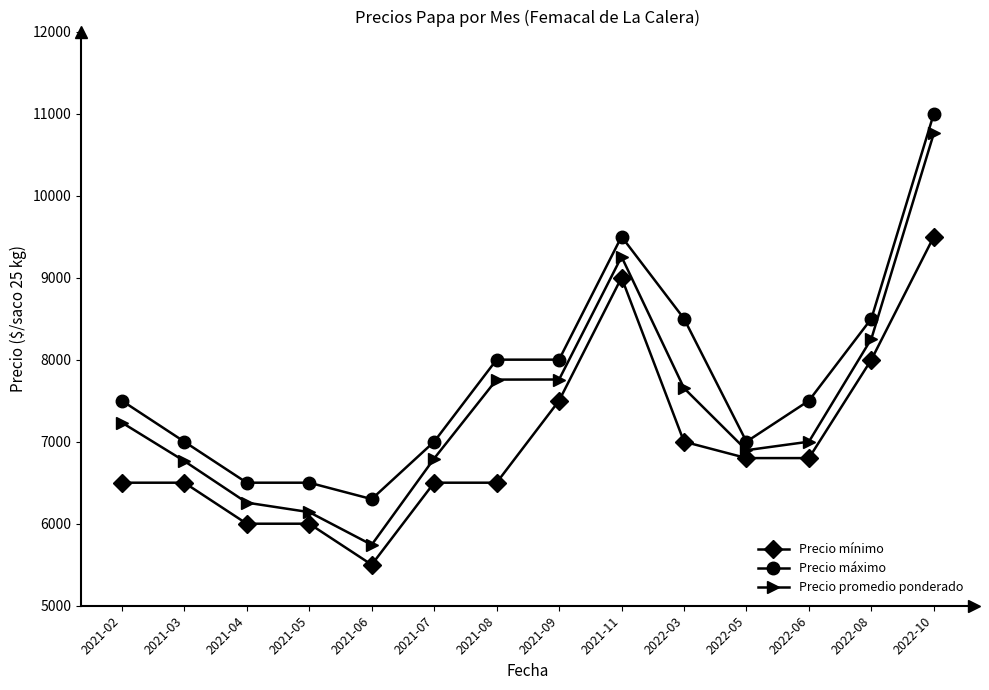

Does the chart have visible grid lines?

No